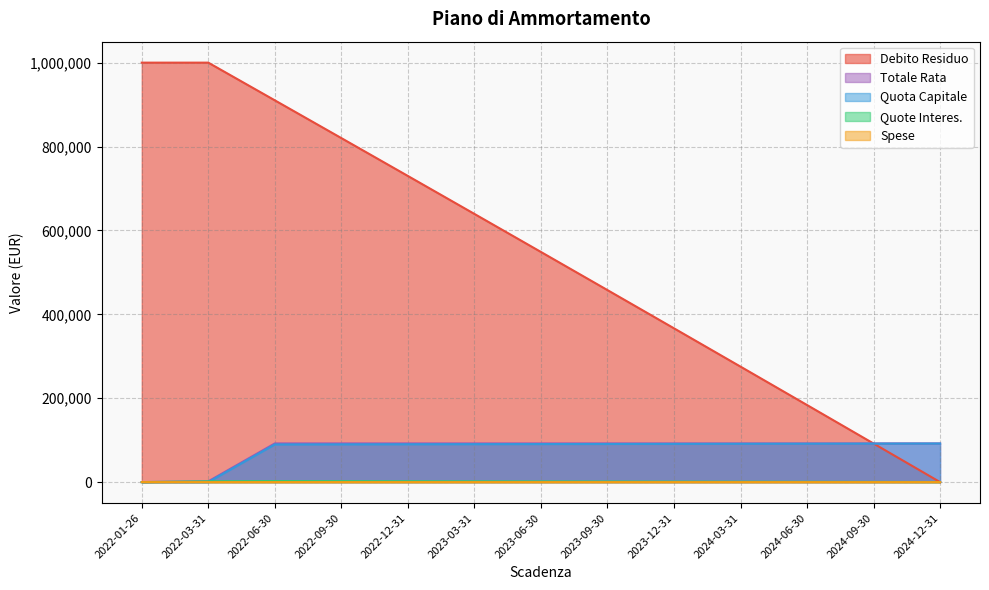

True or false: Quote Interes. and Spese intersect in this chart.

False